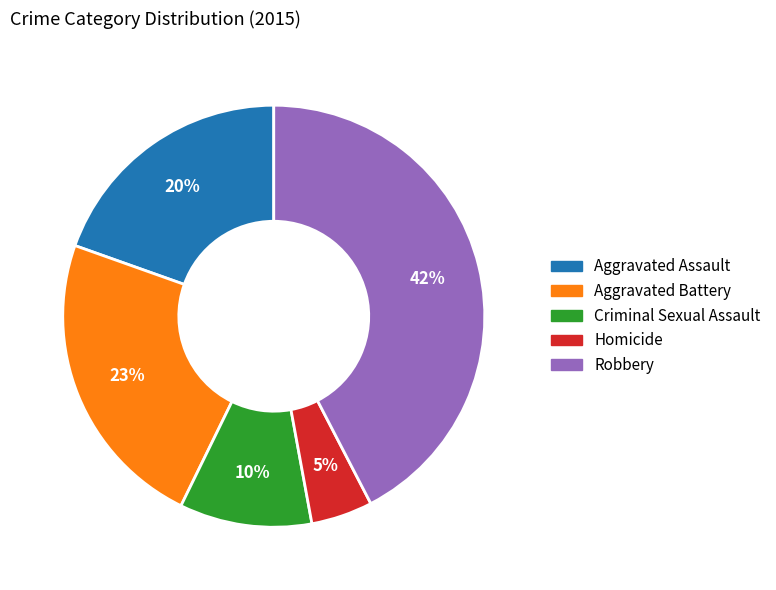

To the nearest percent, what percentage of the pie is Aggravated Assault?

20%